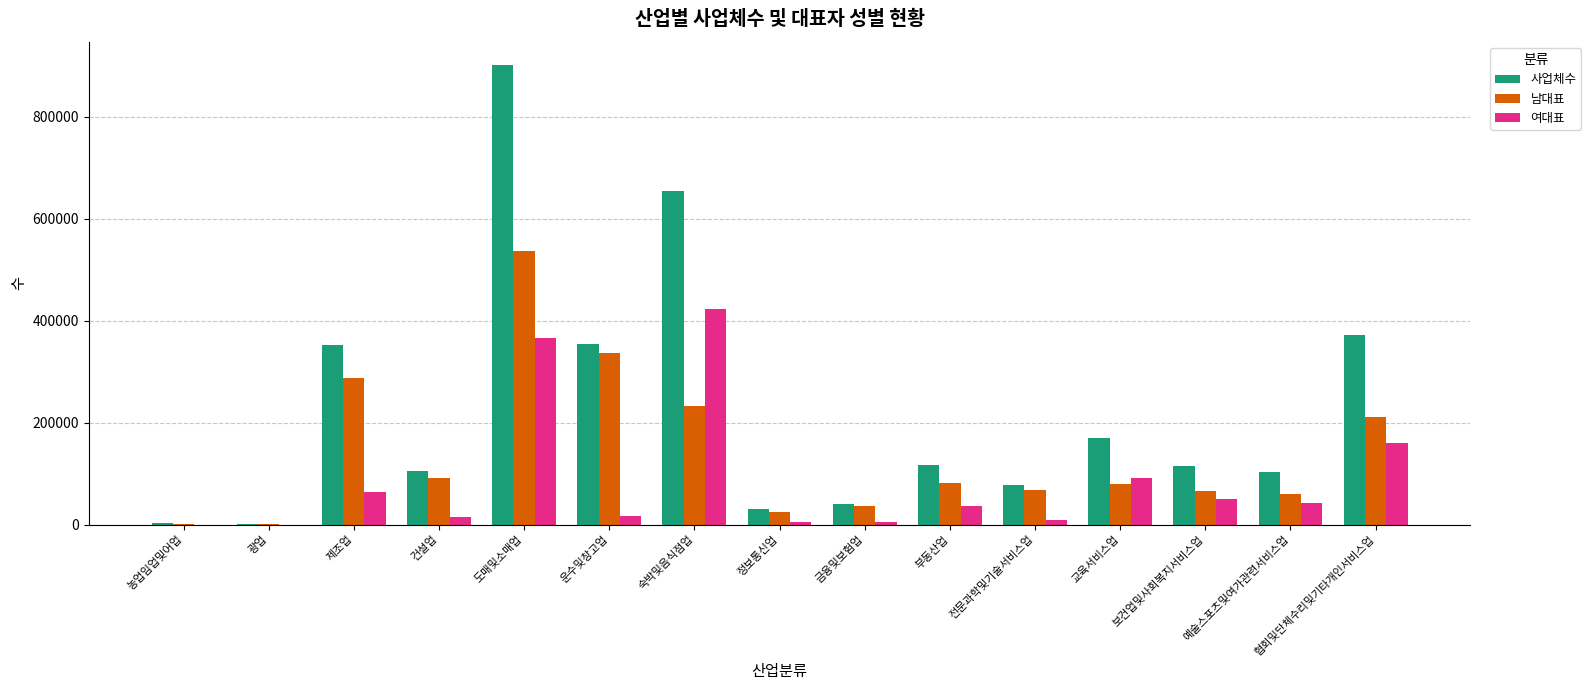

Is the value of 남대표 at 운수및창고업 greater than the value of 여대표 at 보건업및사회복지서비스업?

Yes